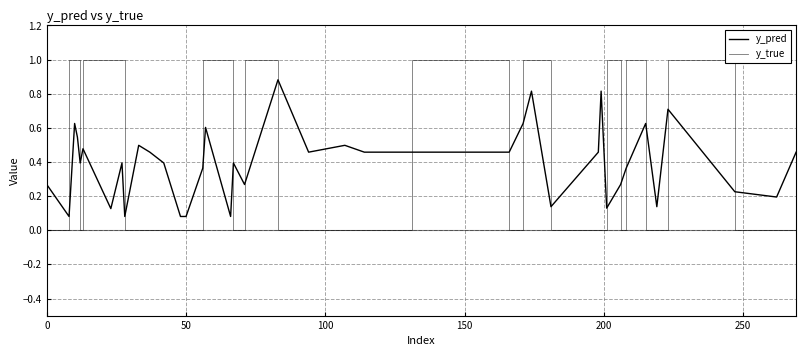

True or false: y_true has more than 1 points higher than both neighbors.

True